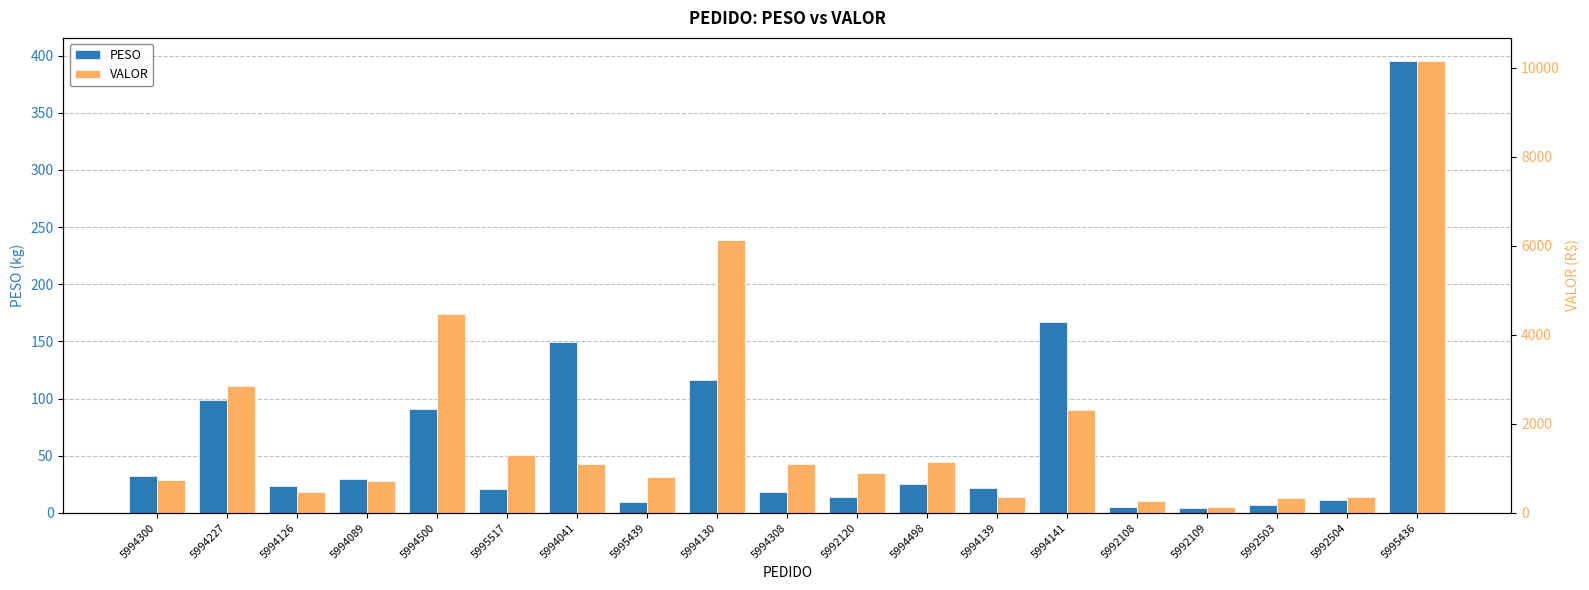

What is the highest value of the PESO series?

395.7